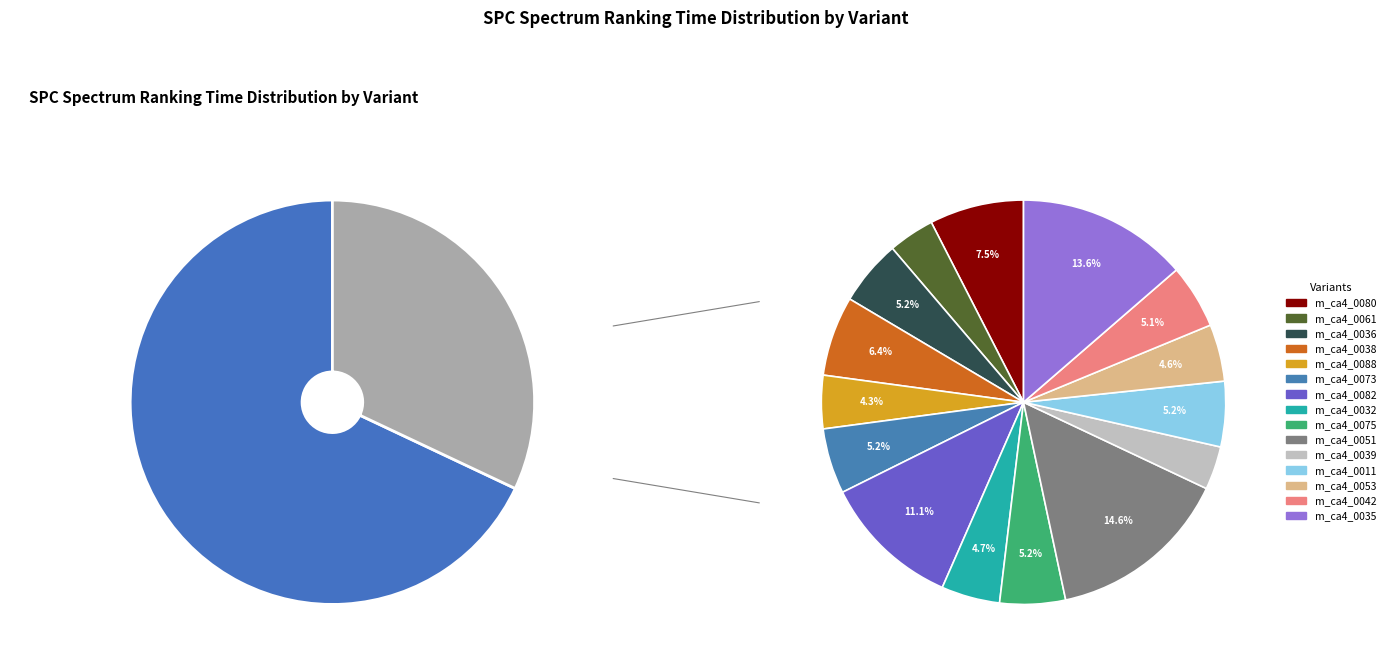

Rank the categories by value from highest to lowest.

model_m_ca4_0051, model_m_ca4_0035, model_m_ca4_0082, model_m_ca4_0080, model_m_ca4_0038, model_m_ca4_0075, model_m_ca4_0036, model_m_ca4_0073, model_m_ca4_0011, model_m_ca4_0042, model_m_ca4_0032, model_m_ca4_0053, model_m_ca4_0088, model_m_ca4_0061, model_m_ca4_0039